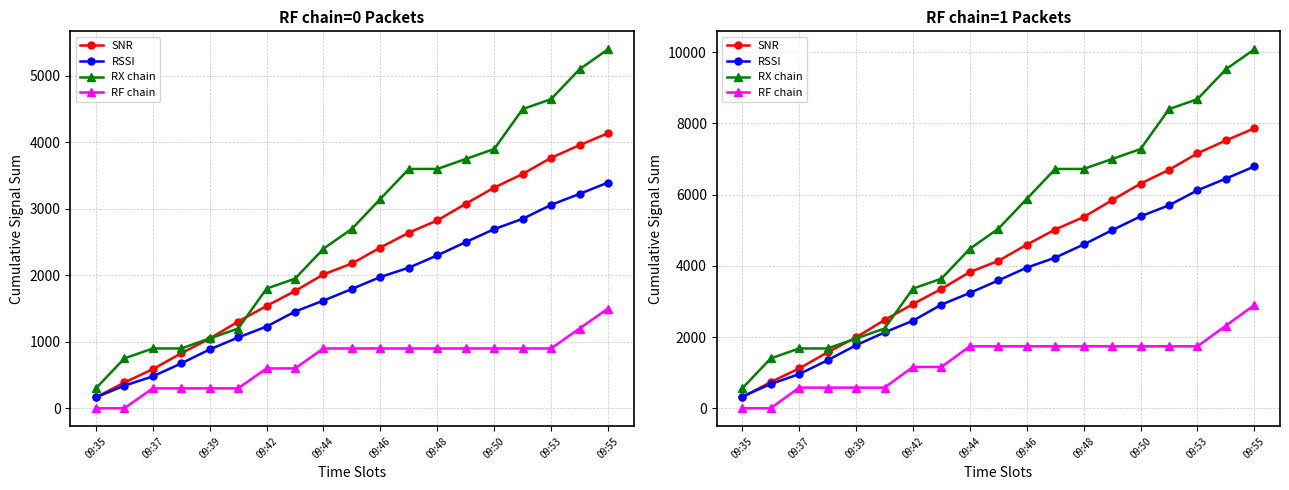

True or false: RSSI and SNR intersect in this chart.

True